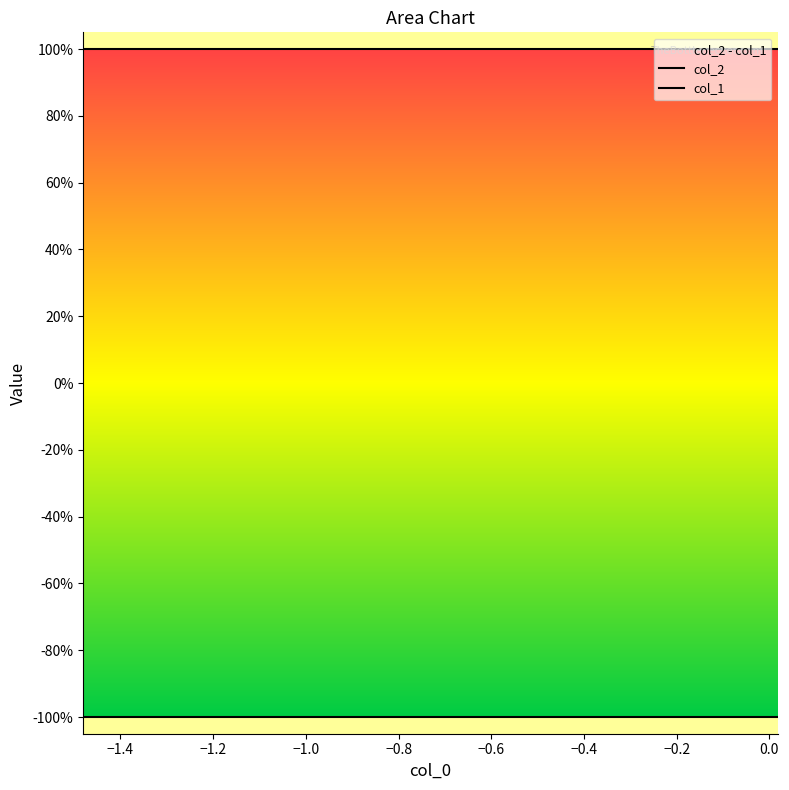

What position from the right is −1.2?

8